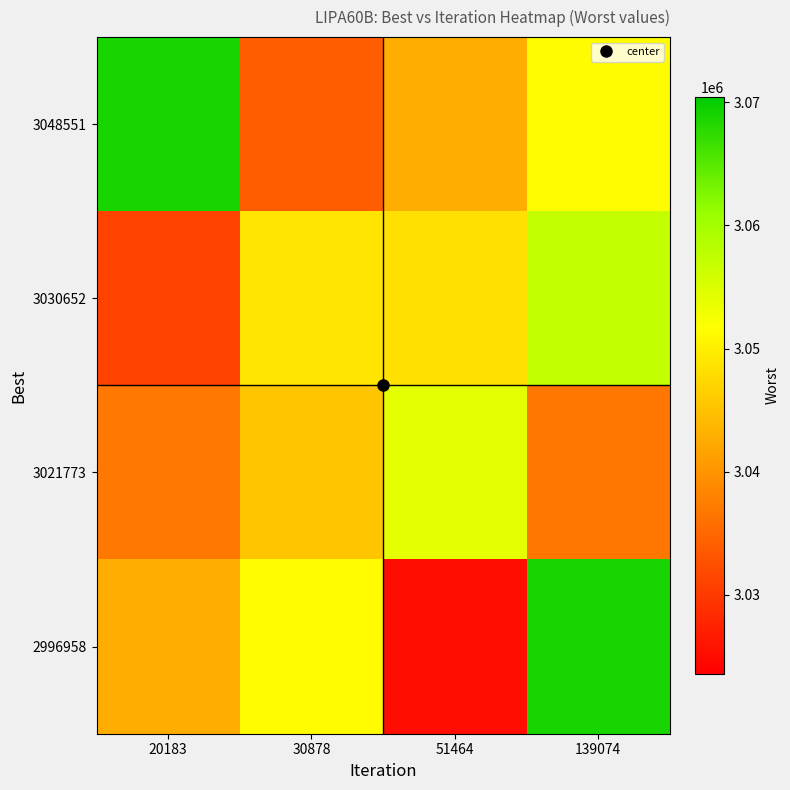

Which series has the largest range (max minus min)?

2996958